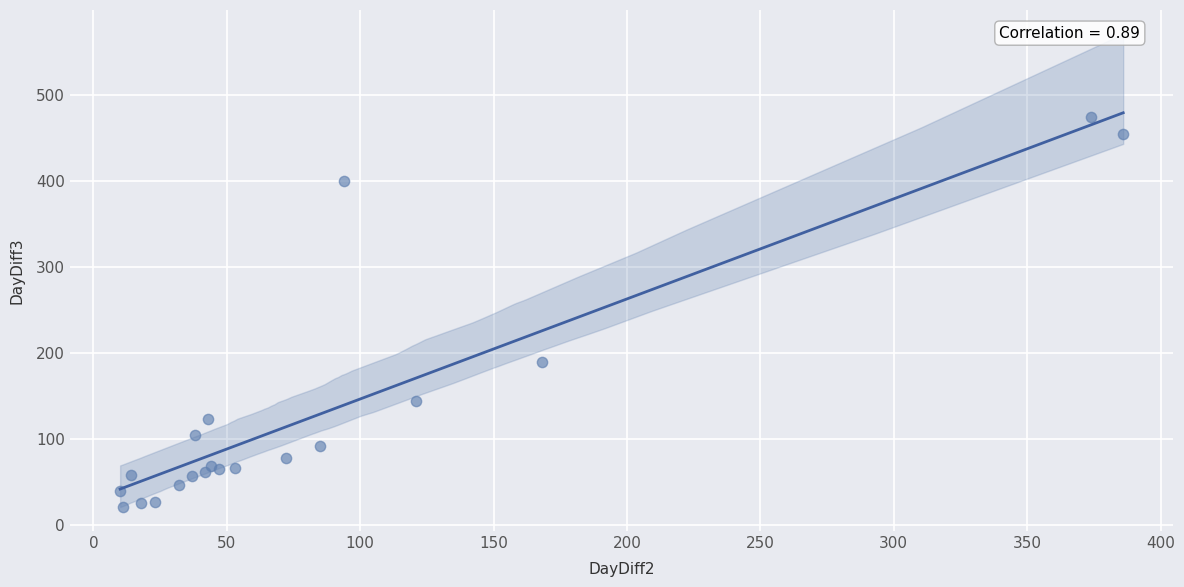

What Y value in the scatter plot is closest to 247?

189